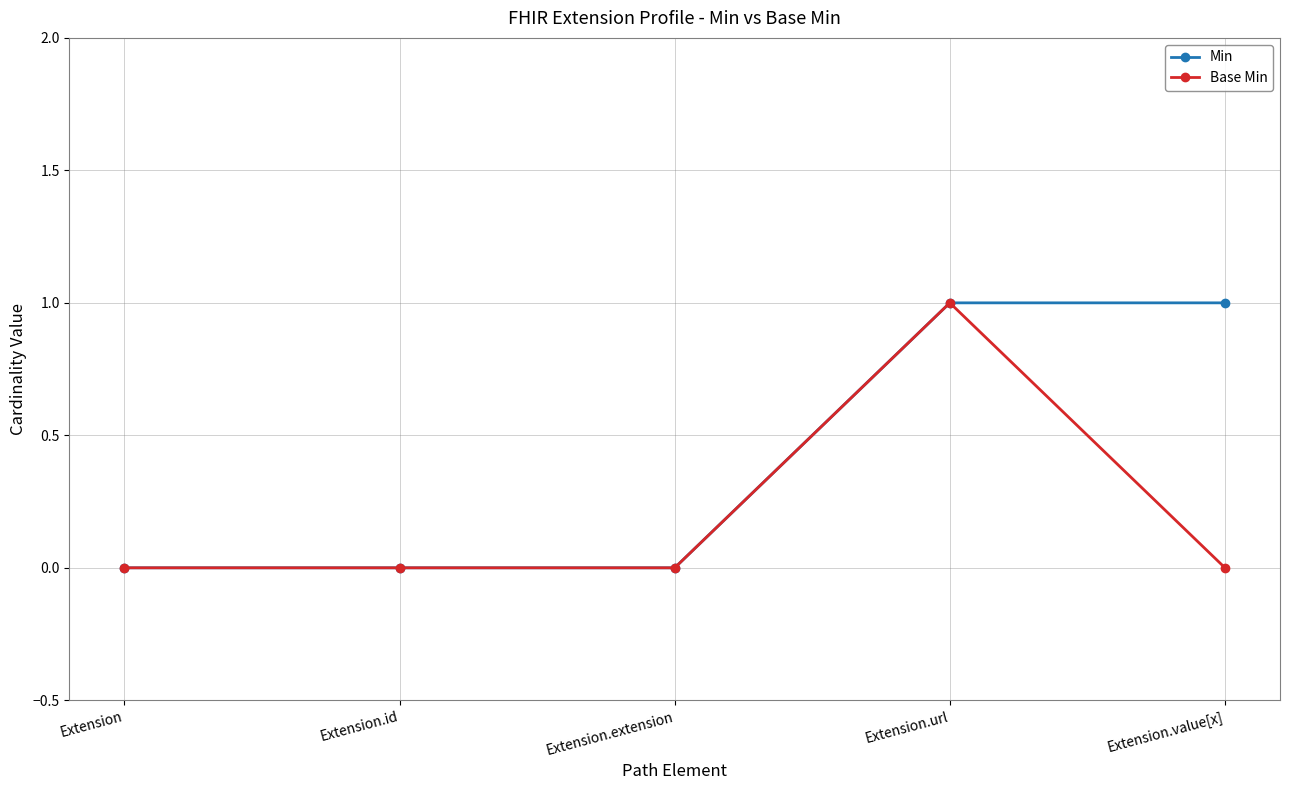

What is the maximum value shown in the chart?

1